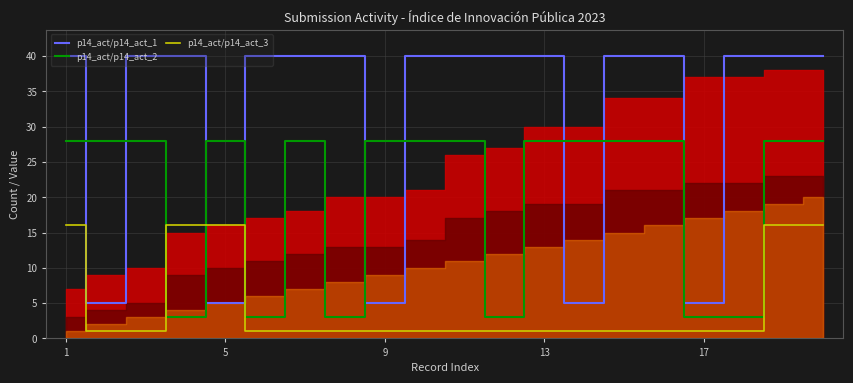

Which series has the largest total across all categories?

p14_act/p14_act_1